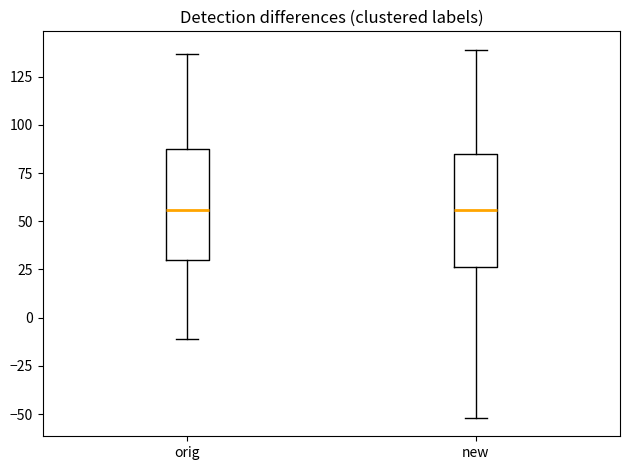

Reading left to right, transcribe this box plot: for each box, give where its median line is, the range the box spans, and where its two whiskers end, as read against the y-axis. The values are not printed on the chart, so give them approximately, as read against the axis.

orig: median 55, box 30 to 90, whiskers -10 to 135
new: median 55, box 25 to 85, whiskers -50 to 140